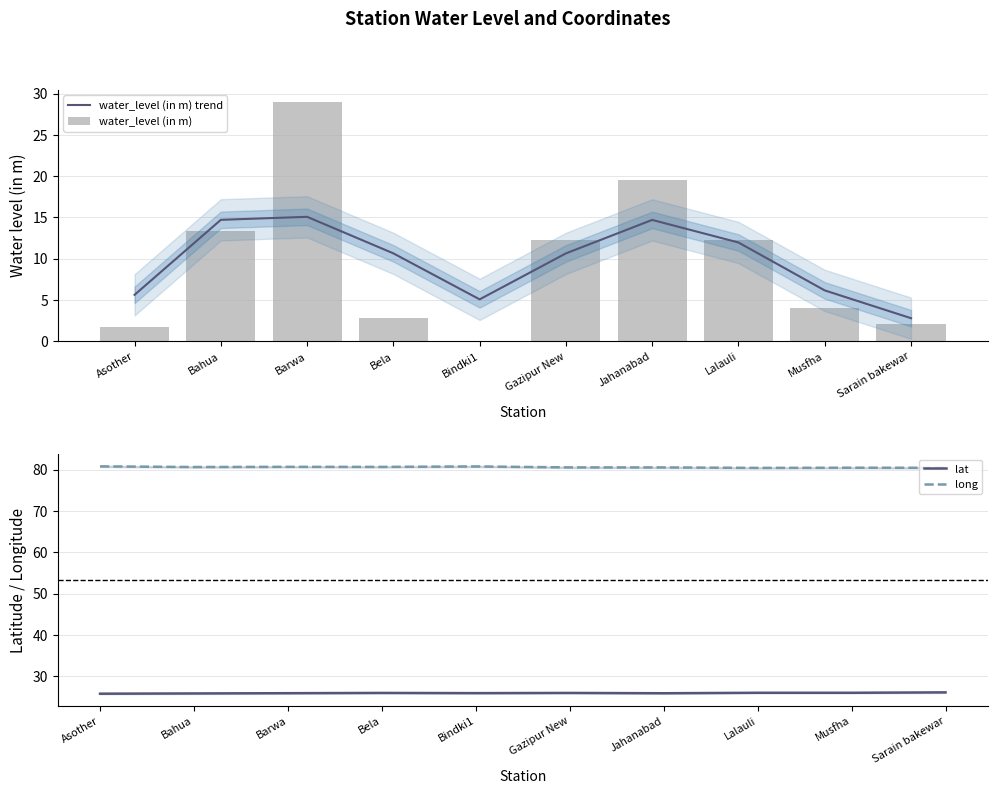

Reading left to right, list all the values displayed in this chart.

water_level (in m) trend: Asother=5.6	Bahua=14.7	Barwa=15.1	Bela=10.6	Bindki1=5.1	Gazipur New=10.6	Jahanabad=14.7	Lalauli=12.0	Musfha=6.2	Sarain bakewar=2.8
water_level (in m): Asother=1.8	Bahua=13.3	Barwa=29.0	Bela=2.8	Bindki1=0.1	Gazipur New=12.3	Jahanabad=19.6	Lalauli=12.2	Musfha=4.1	Sarain bakewar=2.1
lat: Asother=25.8	Bahua=25.9	Barwa=25.9	Bela=26.0	Bindki1=25.9	Gazipur New=26.0	Jahanabad=25.9	Lalauli=26.0	Musfha=26.0	Sarain bakewar=26.1
long: Asother=80.8	Bahua=80.7	Barwa=80.7	Bela=80.7	Bindki1=80.8	Gazipur New=80.6	Jahanabad=80.6	Lalauli=80.4	Musfha=80.5	Sarain bakewar=80.5